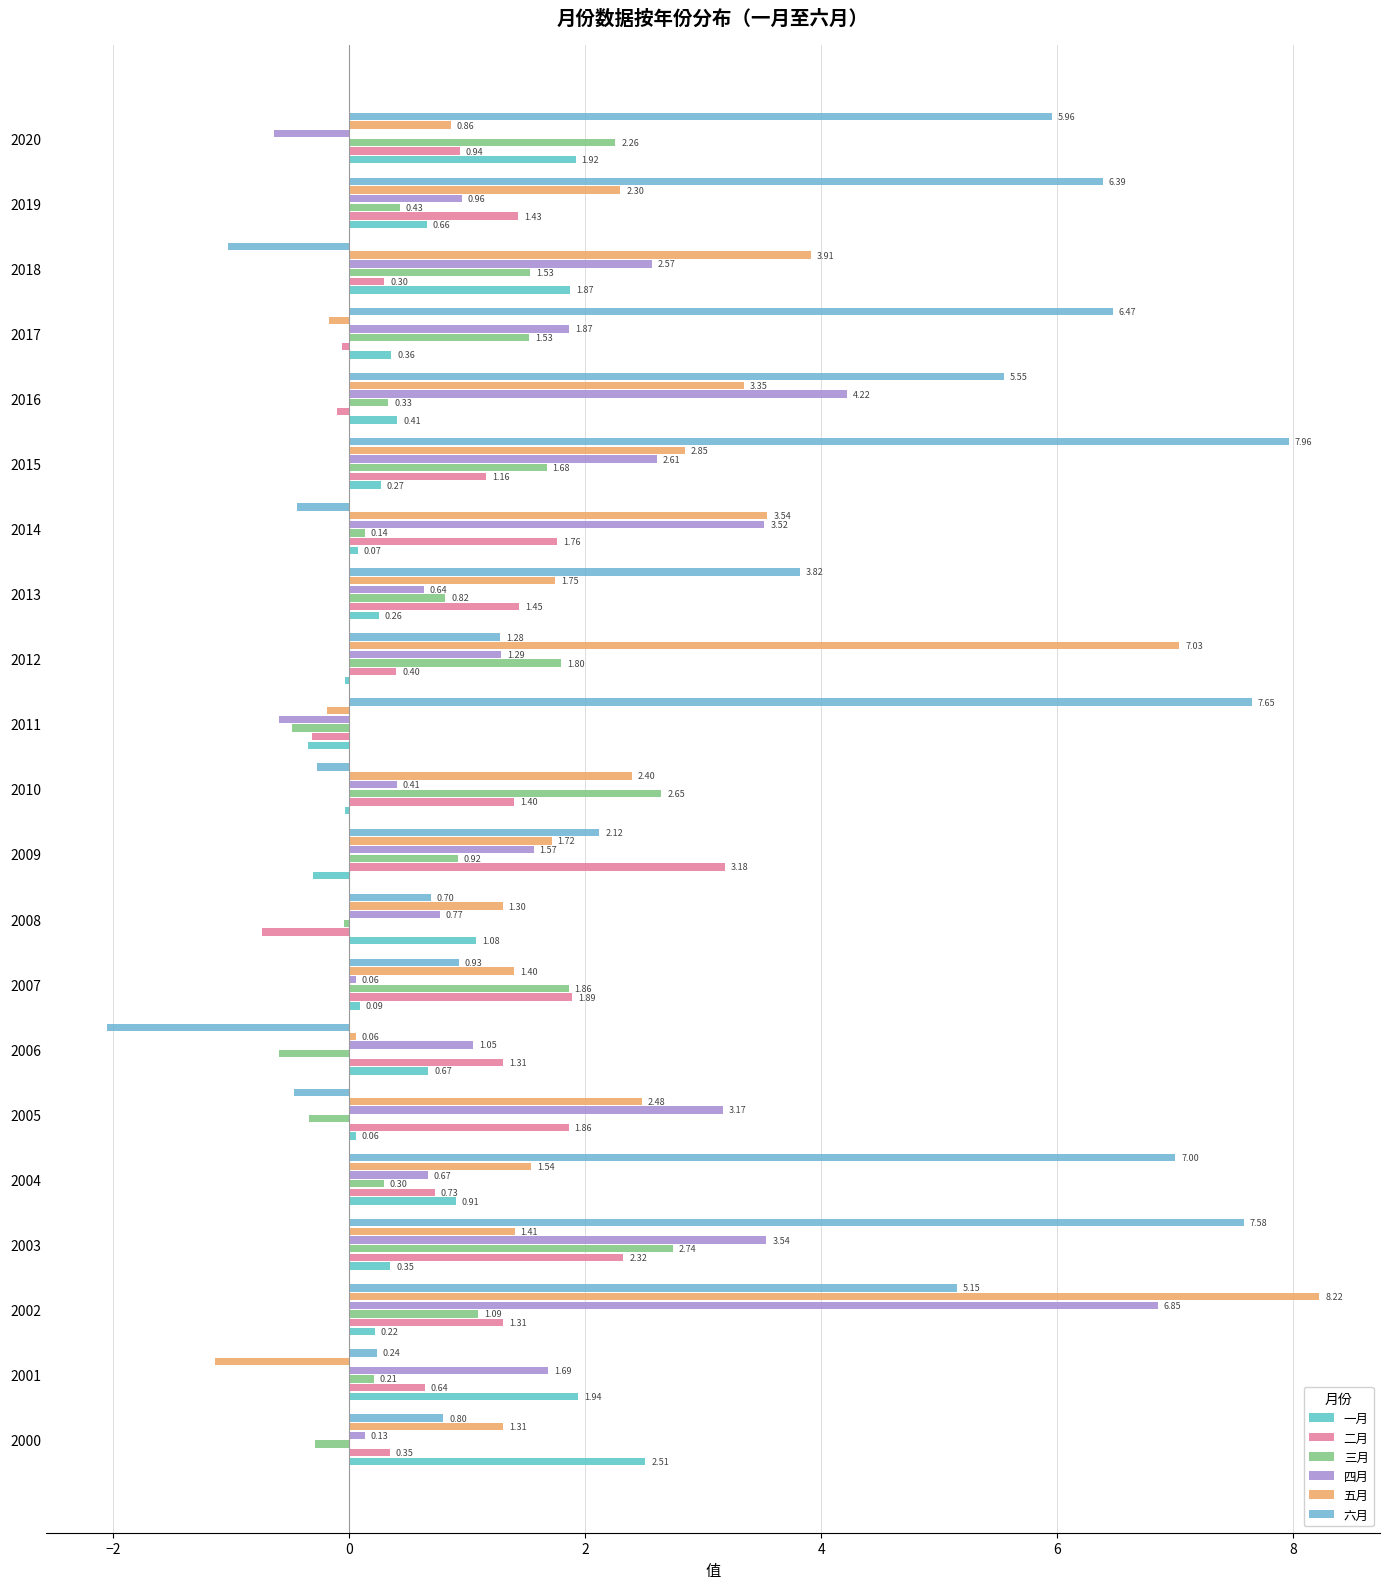

List the series in order of their peak value, lowest first.

一月, 三月, 二月, 四月, 六月, 五月